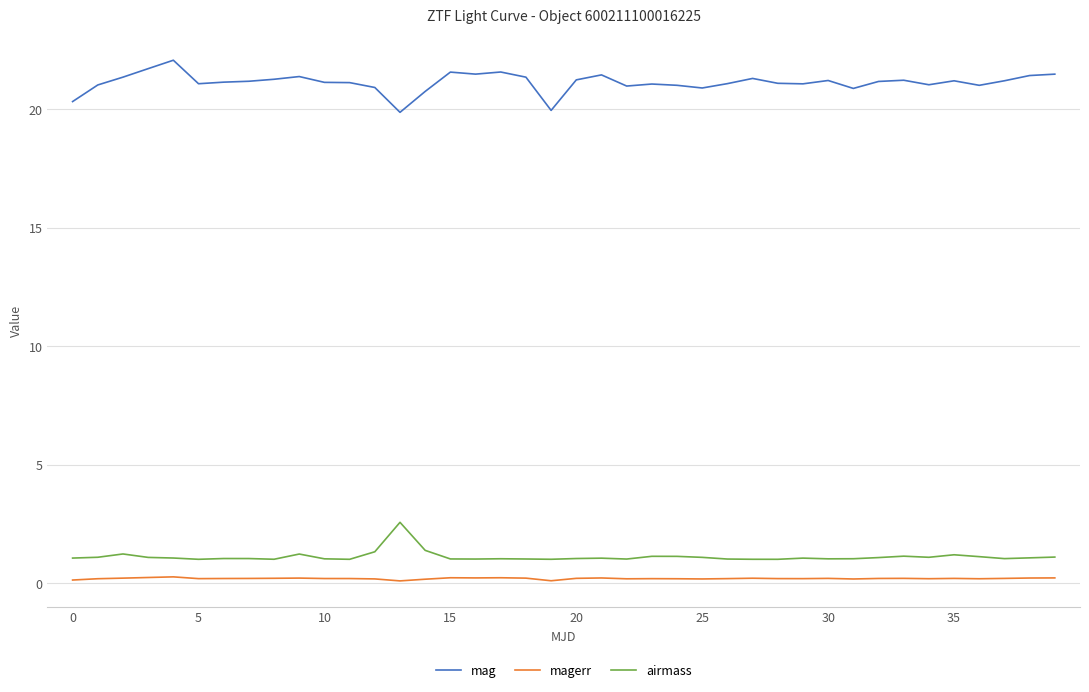

Which series has the largest total across all categories?

mag